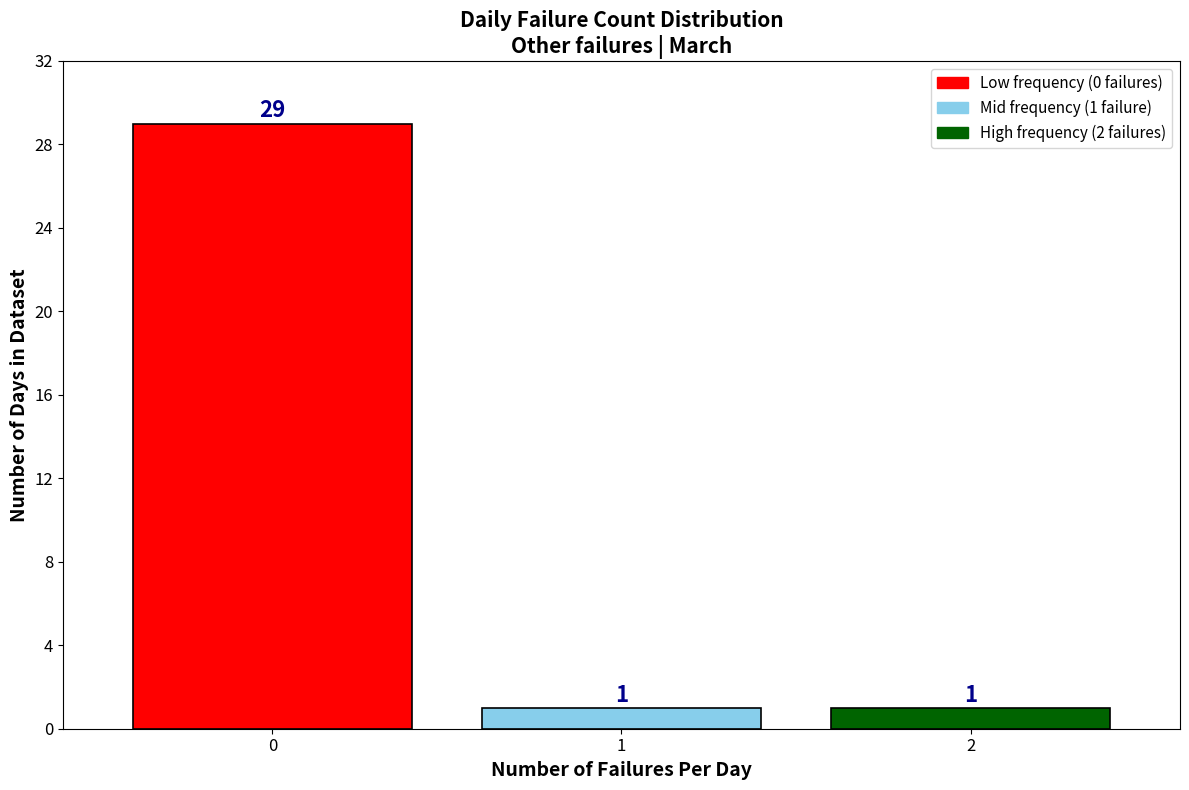

Reading left to right, transcribe all the data shown in this chart.

29	1	1